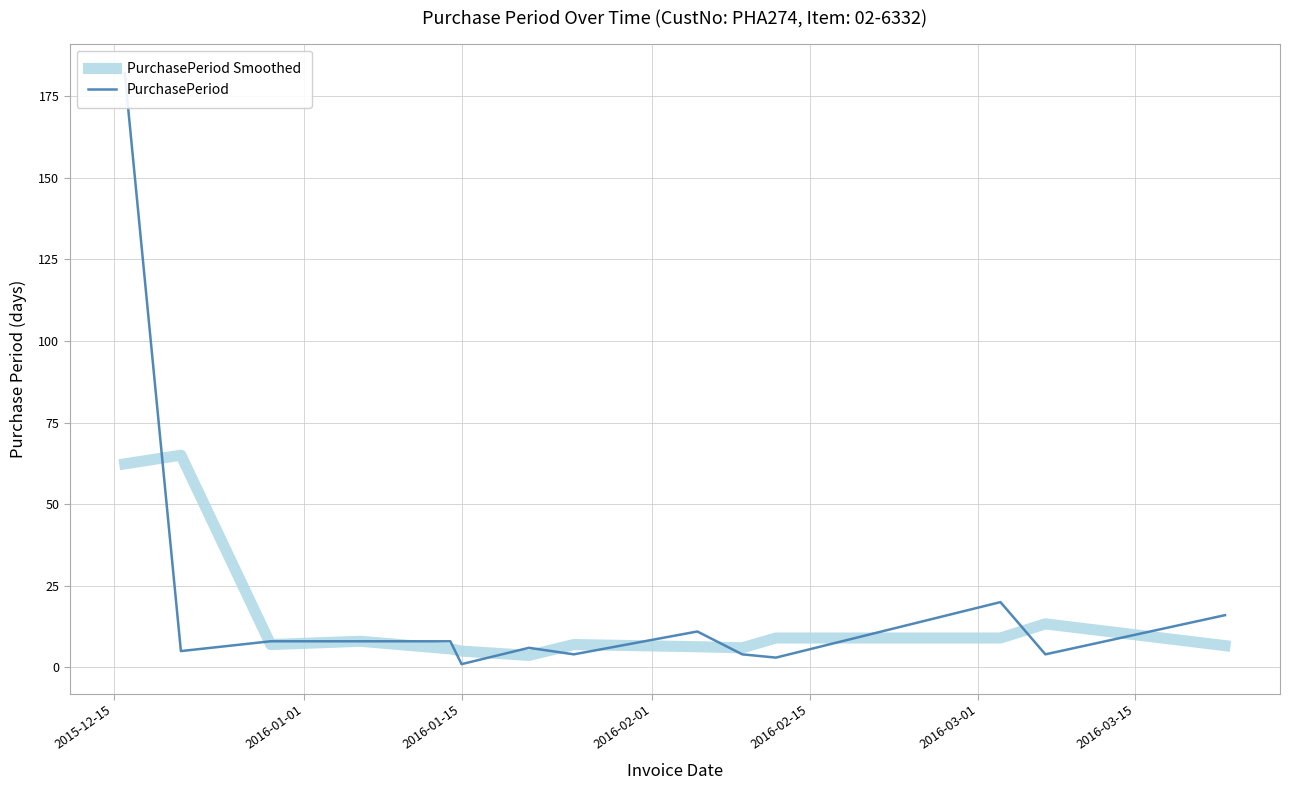

List the series in order of their overall mean, lowest first.

PurchasePeriod Smoothed, PurchasePeriod